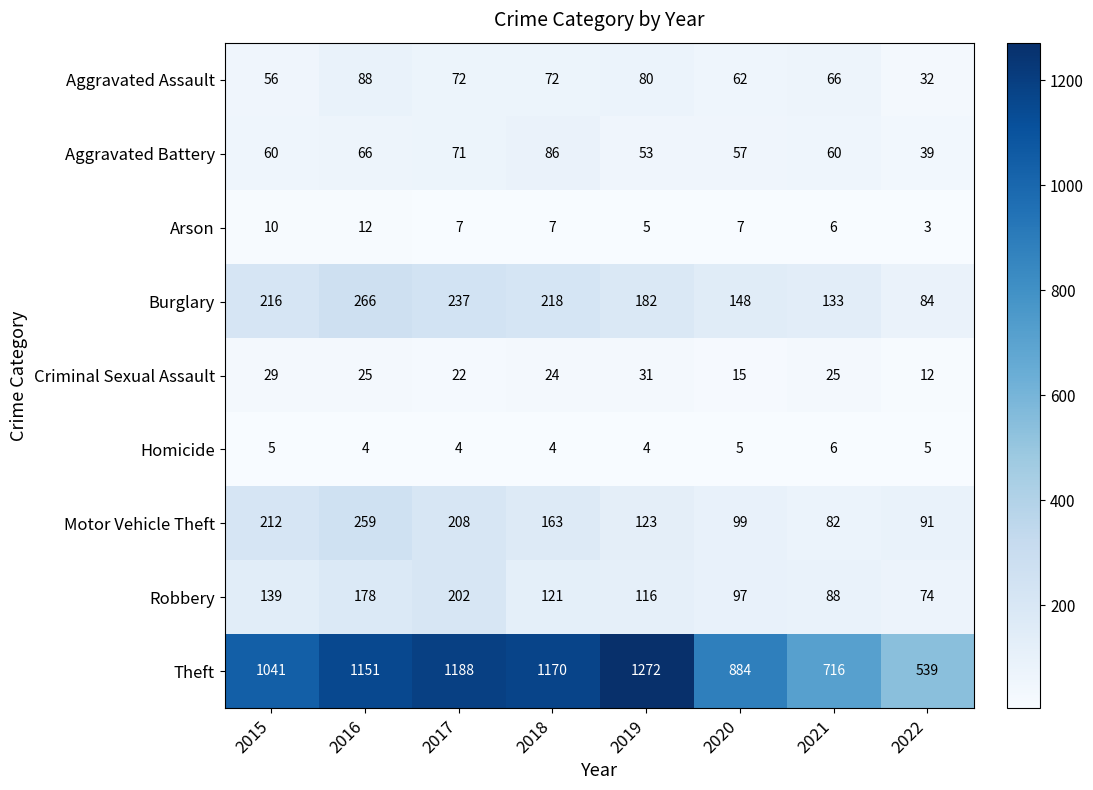

Rank the series by their maximum value, from lowest to highest.

Homicide, Arson, Criminal Sexual Assault, Aggravated Battery, Aggravated Assault, Robbery, Motor Vehicle Theft, Burglary, Theft